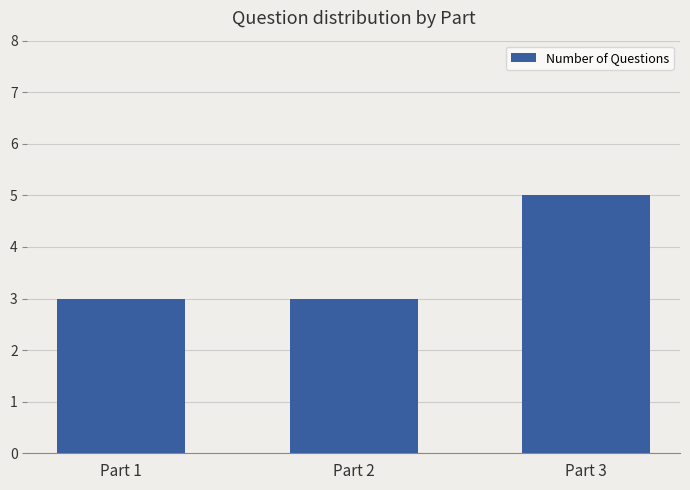

What is the average value?

4